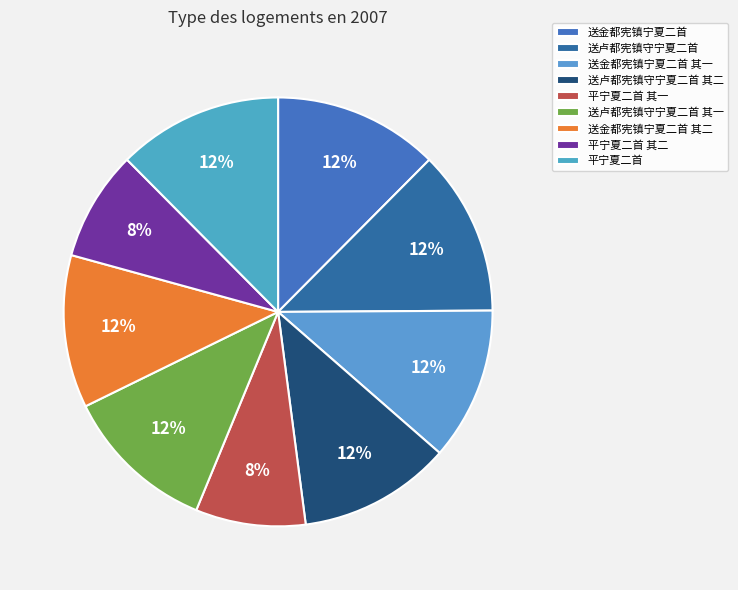

Which category has the smallest portion of the pie?

平宁夏二首 其一